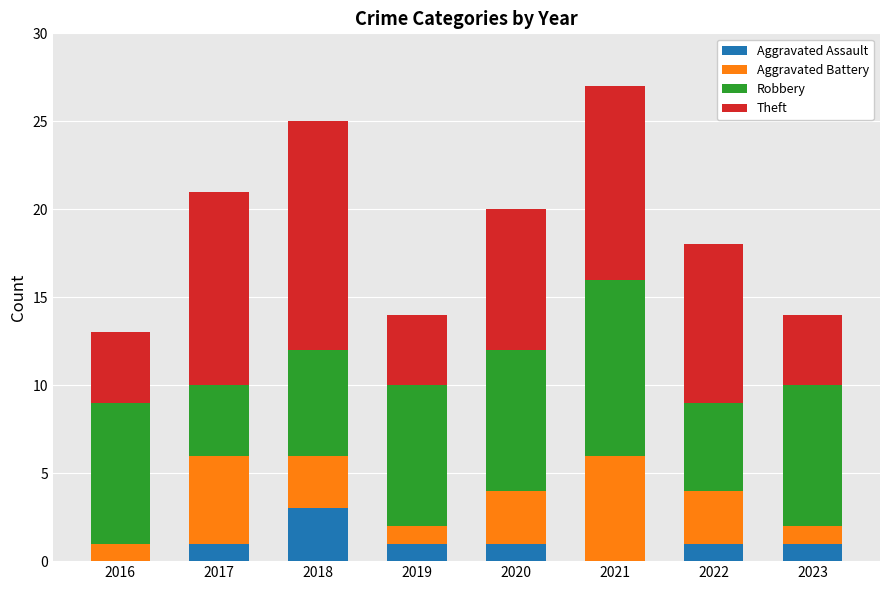

What is the maximum value for Aggravated Assault?

3